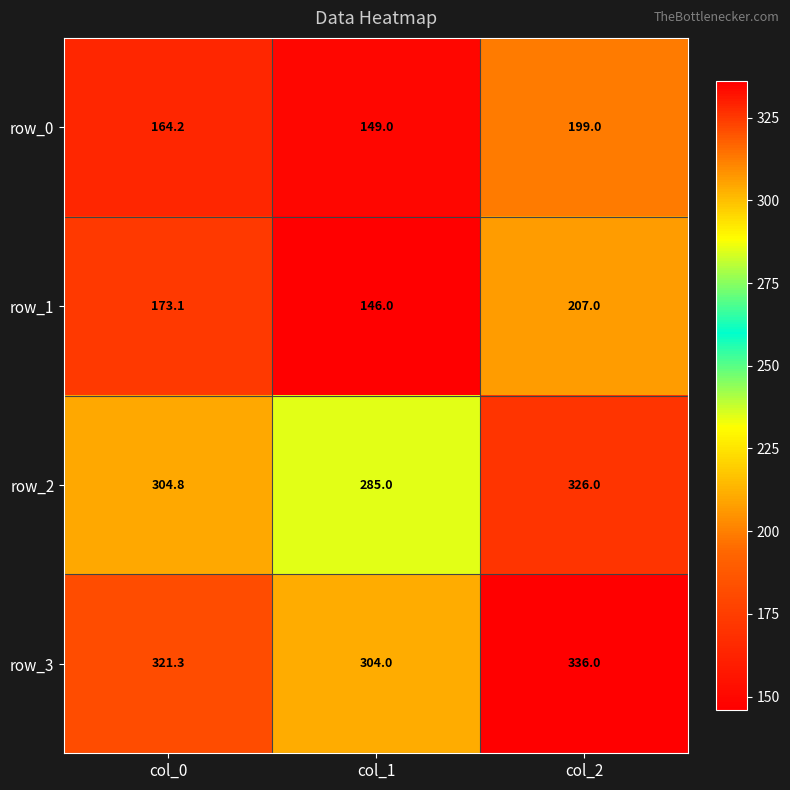

Which label corresponds to the largest value in the chart?

col_2